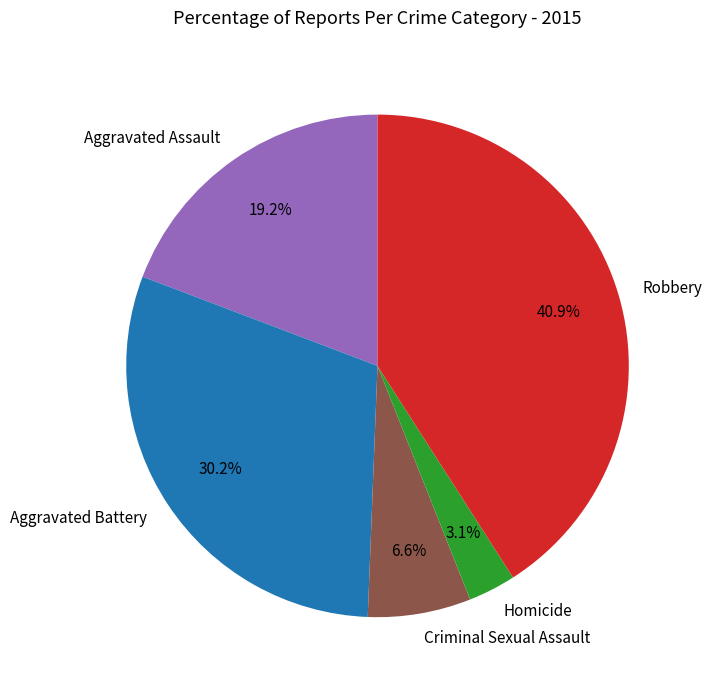

Does Aggravated Battery represent more than half of the total?

No